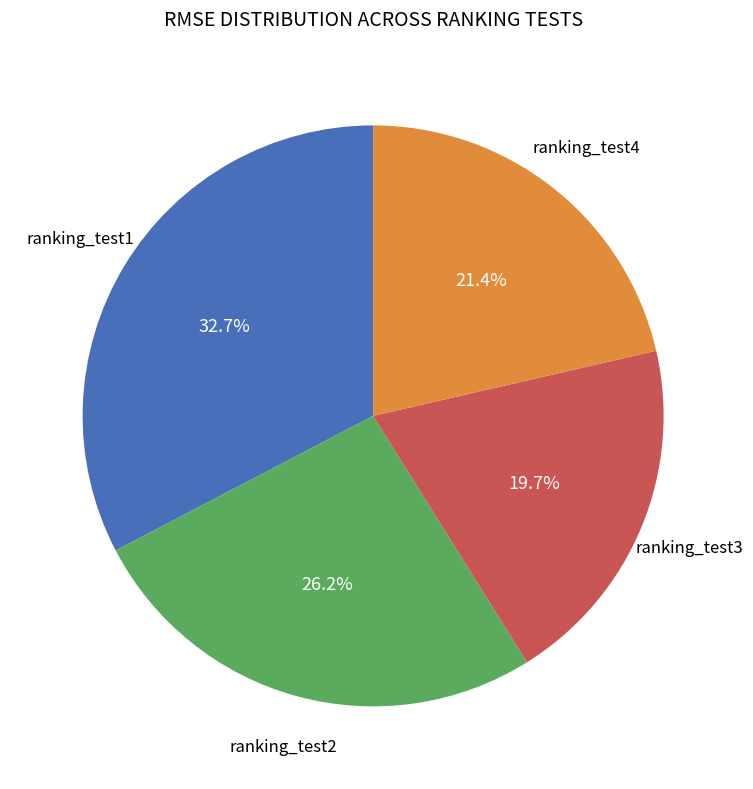

How many segments does this pie chart have?

4